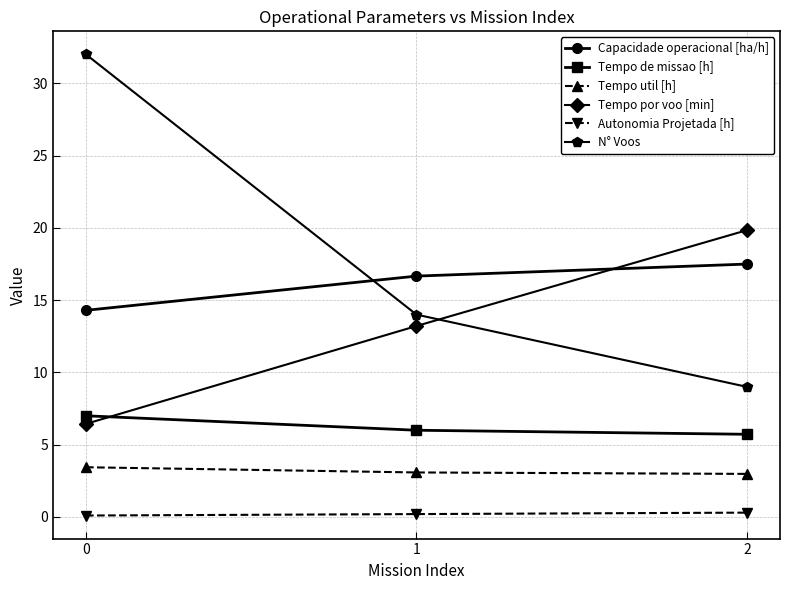

How many lines are shown in the chart?

6